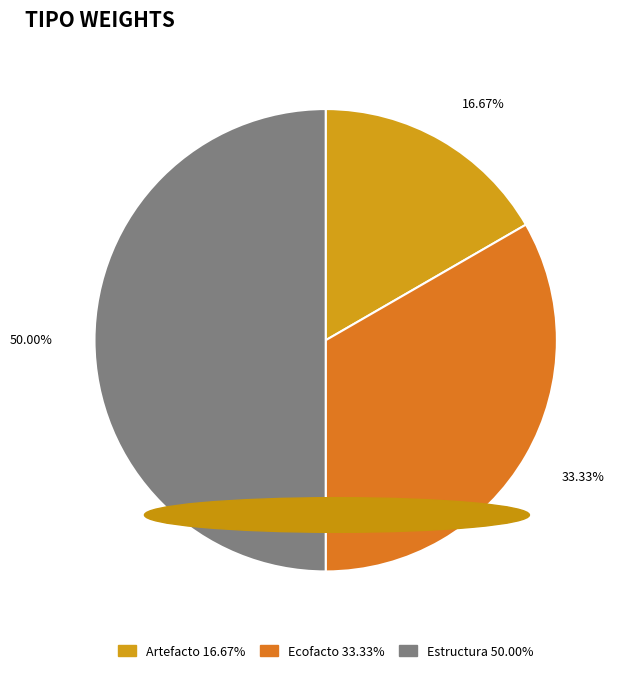

What percentage is NOT represented by Artefacto?

83.3%